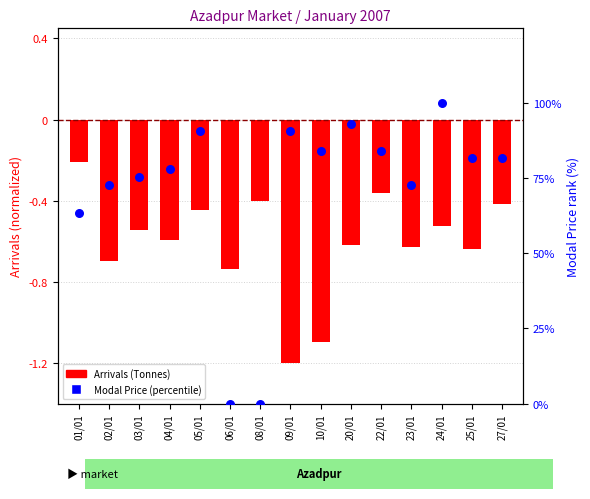

At which category is the sum across all series the highest?

24/01